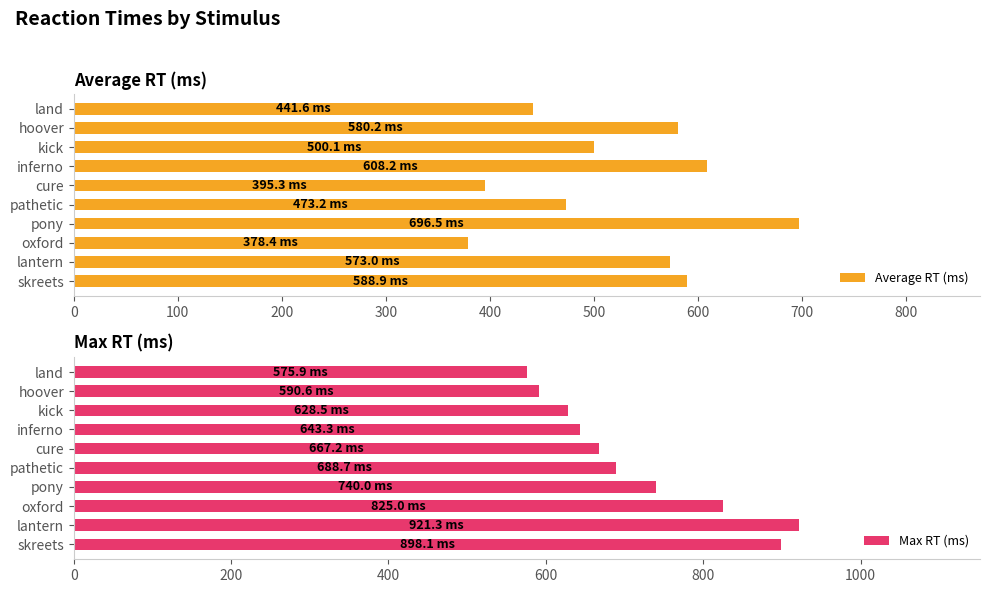

Does the chart contain any negative values?

No